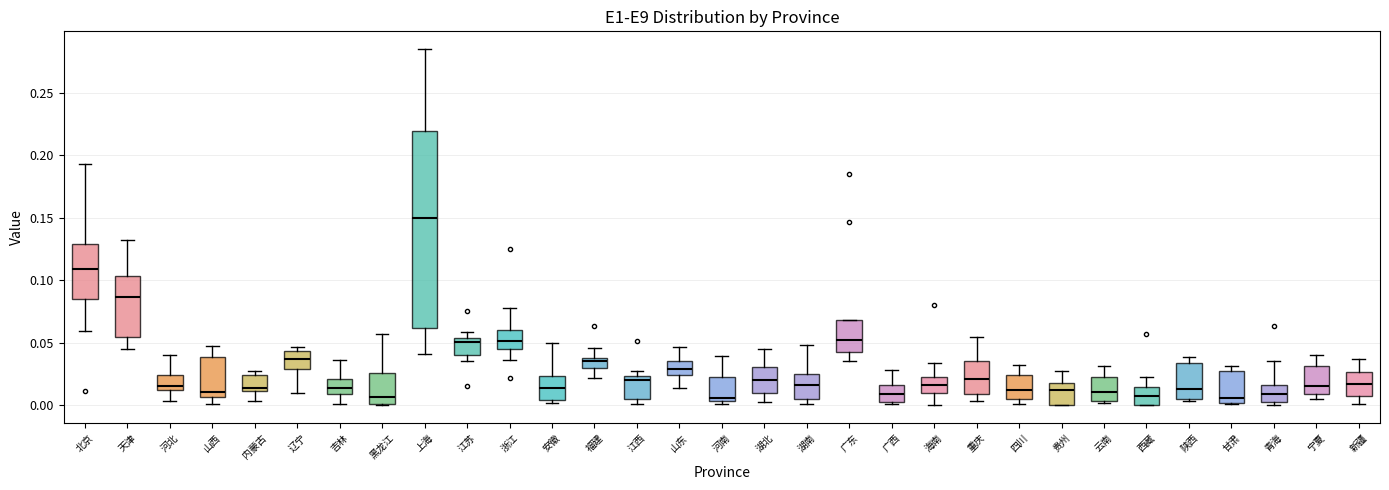

Reading left to right, read every box against the y-axis: the position of its median line, the range the box covers, and the ends of its whiskers. The values are not printed on the chart, so give them approximately, as read against the axis.

北京: median 0.110, box 0.085 to 0.130, whiskers 0.060 to 0.195
天津: median 0.085, box 0.055 to 0.105, whiskers 0.045 to 0.130
河北: median 0.015, box 0.010 to 0.025, whiskers 0.005 to 0.040
山西: median 0.010, box 0.005 to 0.040, whiskers 0.000 to 0.045
内蒙古: median 0.015, box 0.010 to 0.025, whiskers 0.005 to 0.030
辽宁: median 0.035, box 0.030 to 0.045, whiskers 0.010 to 0.045 (just above the box's upper edge)
吉林: median 0.015, box 0.010 to 0.020, whiskers 0.000 to 0.035
黑龙江: median 0.005, box 0.000 to 0.025, whiskers 0.000 to 0.055
上海: median 0.150, box 0.060 to 0.220, whiskers 0.040 to 0.285
江苏: median 0.050, box 0.040 to 0.055, whiskers 0.035 to 0.060
浙江: median 0.050, box 0.045 to 0.060, whiskers 0.035 to 0.080
安徽: median 0.015, box 0.005 to 0.025, whiskers 0.000 to 0.050
福建: median 0.035, box 0.030 to 0.040, whiskers 0.020 to 0.045
江西: median 0.020, box 0.005 to 0.025, whiskers 0.000 to 0.025 (just above the box's upper edge)
山东: median 0.030, box 0.025 to 0.035, whiskers 0.015 to 0.045
河南: median 0.005 (just above the box's lower edge), box 0.005 to 0.025, whiskers 0.000 to 0.040
湖北: median 0.020, box 0.010 to 0.030, whiskers 0.005 to 0.045
湖南: median 0.015, box 0.005 to 0.025, whiskers 0.000 to 0.050
广东: median 0.050, box 0.045 to 0.070, whiskers 0.035 to 0.070
广西: median 0.010, box 0.000 to 0.015, whiskers 0.000 to 0.030
海南: median 0.015, box 0.010 to 0.020, whiskers 0.000 to 0.035
重庆: median 0.020, box 0.010 to 0.035, whiskers 0.005 to 0.055
四川: median 0.010, box 0.005 to 0.025, whiskers 0.000 to 0.030
贵州: median 0.010, box 0.000 to 0.020, whiskers 0.000 to 0.025
云南: median 0.010, box 0.005 to 0.025, whiskers 0.000 to 0.030
西藏: median 0.005, box 0.000 to 0.015, whiskers 0.000 to 0.025
陕西: median 0.015, box 0.005 to 0.035, whiskers 0.005 (just below the box's lower edge) to 0.040
甘肃: median 0.005, box 0.000 to 0.030, whiskers 0.000 to 0.030 (just above the box's upper edge)
青海: median 0.010, box 0.005 to 0.015, whiskers 0.000 to 0.035
宁夏: median 0.015, box 0.010 to 0.030, whiskers 0.005 to 0.040
新疆: median 0.015, box 0.005 to 0.025, whiskers 0.000 to 0.035